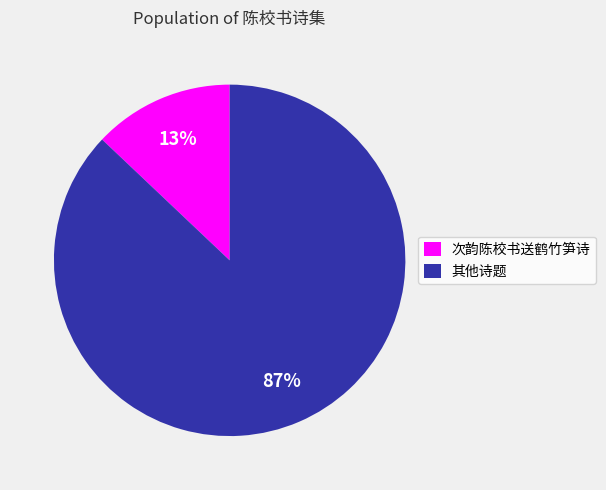

To the nearest percent, what portion does 其他诗题 represent?

87%